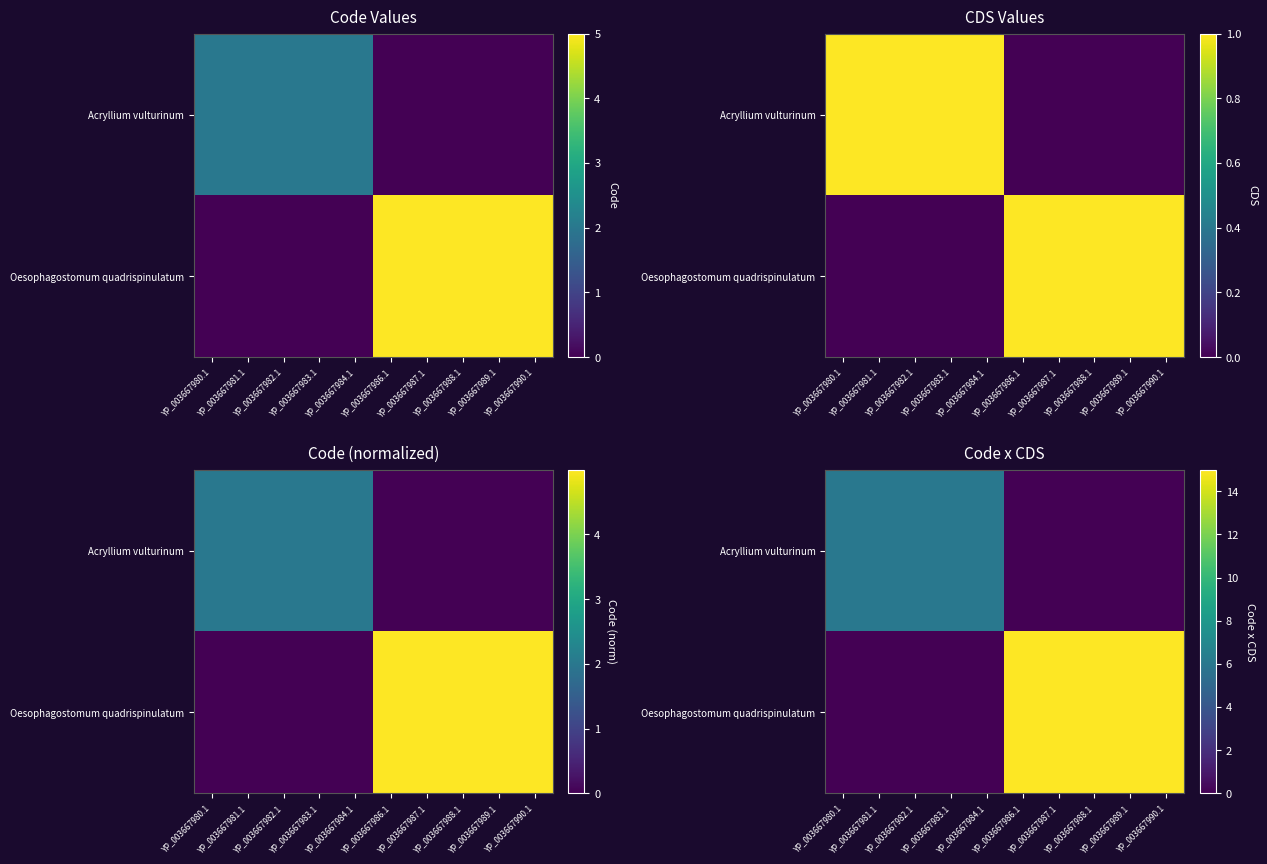

What is the total value across all series at YP_003667986.1?

15